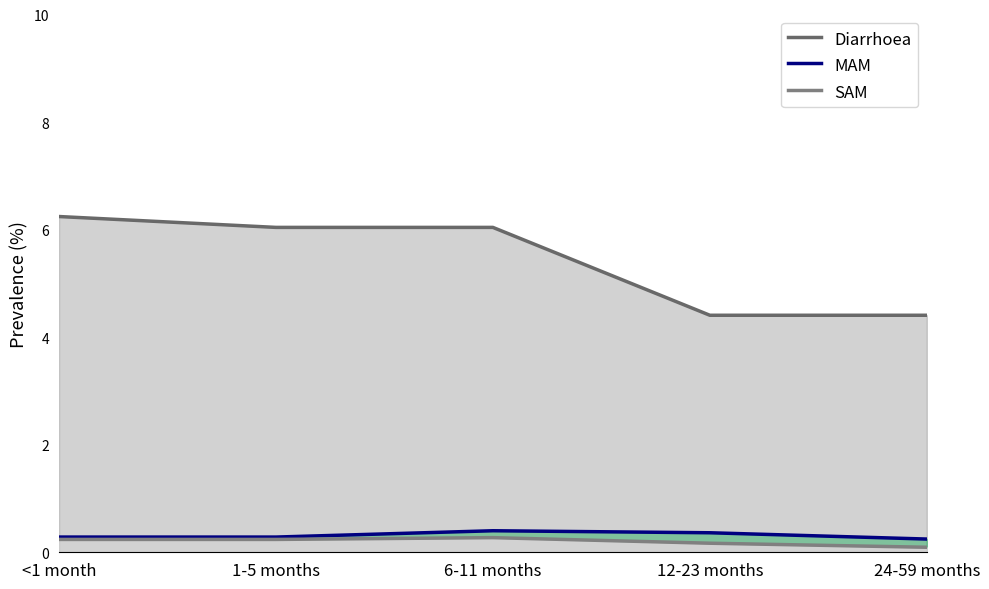

Count the MAM values in the range 0 to 1.

5